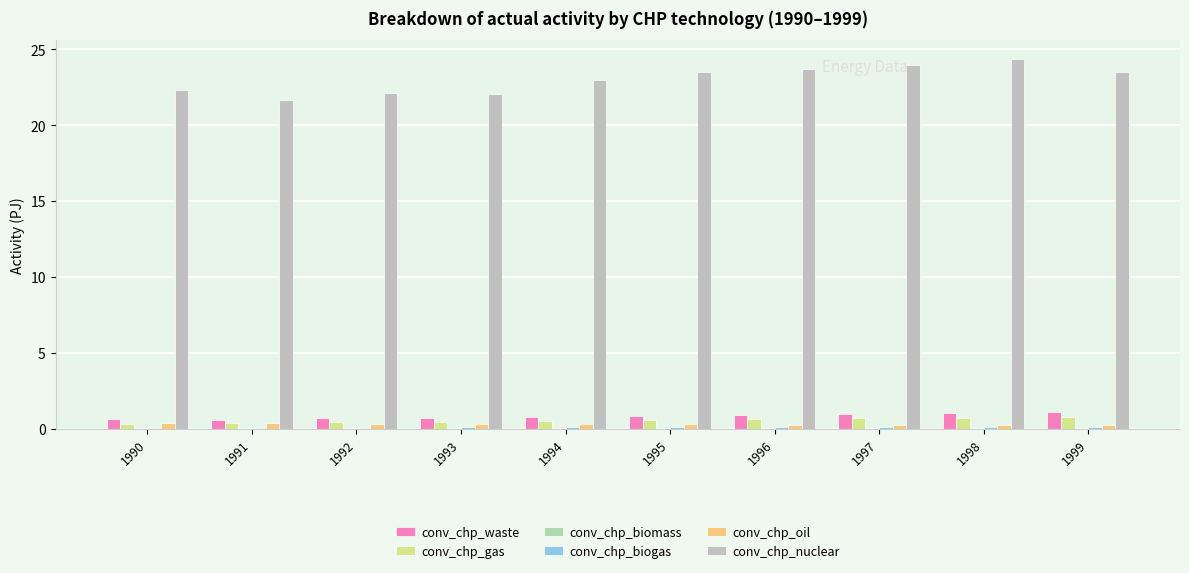

The value of conv_chp_gas at 1990 is 0.2. True or false?

False